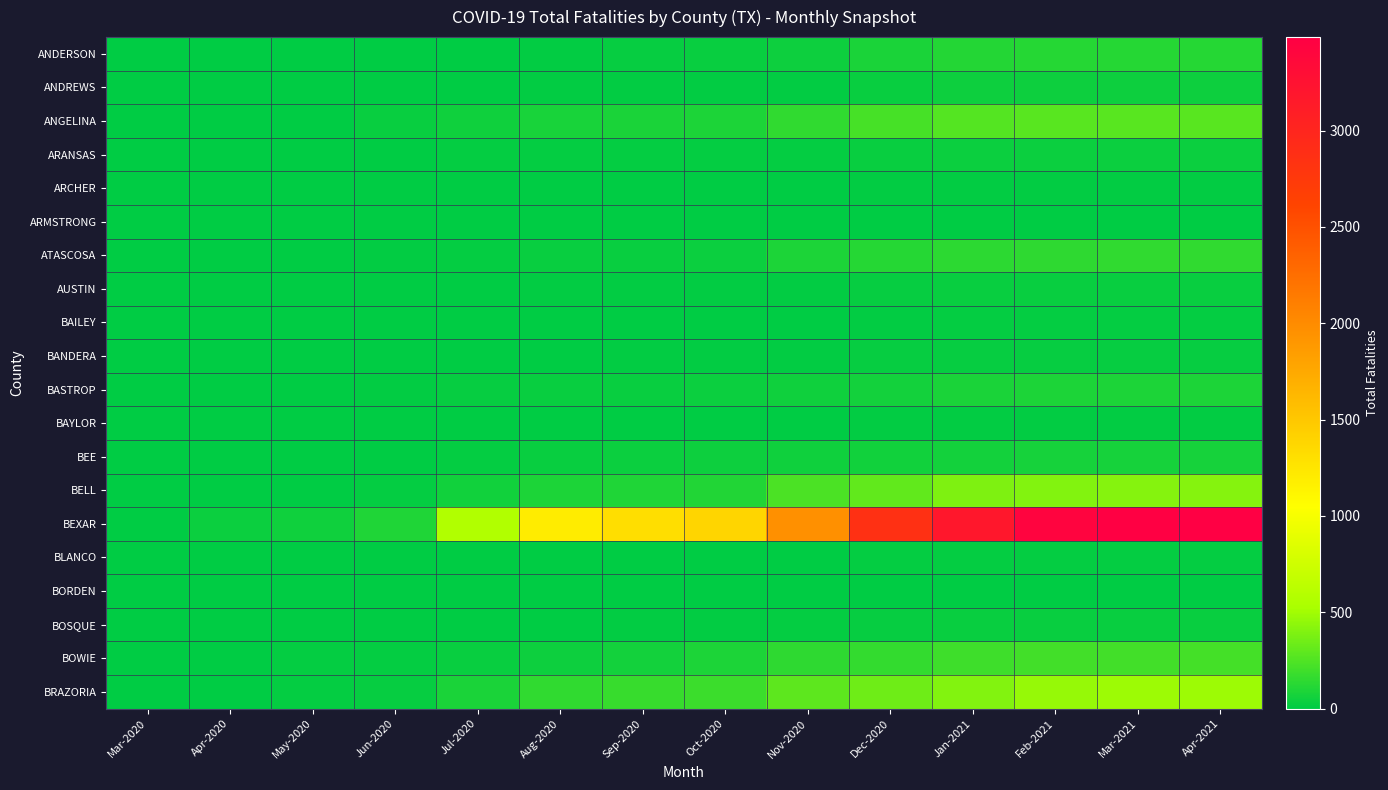

Count the number of data series in this chart.

20